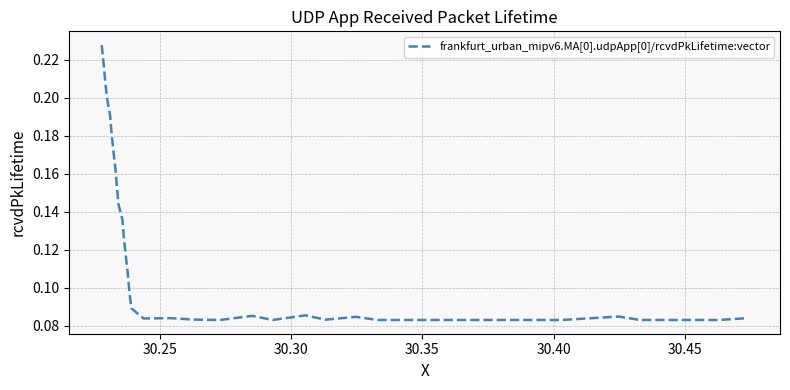

Does the chart have visible grid lines?

Yes